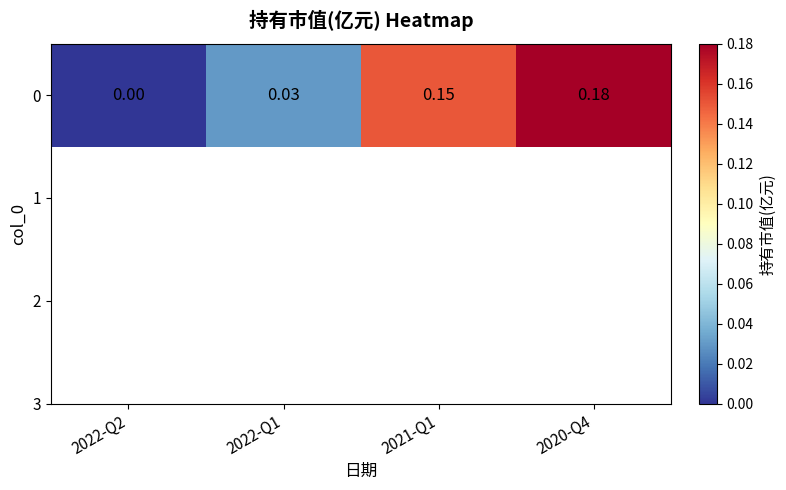

List the labels in order of value, smallest first.

2022-Q2, 2022-Q1, 2021-Q1, 2020-Q4